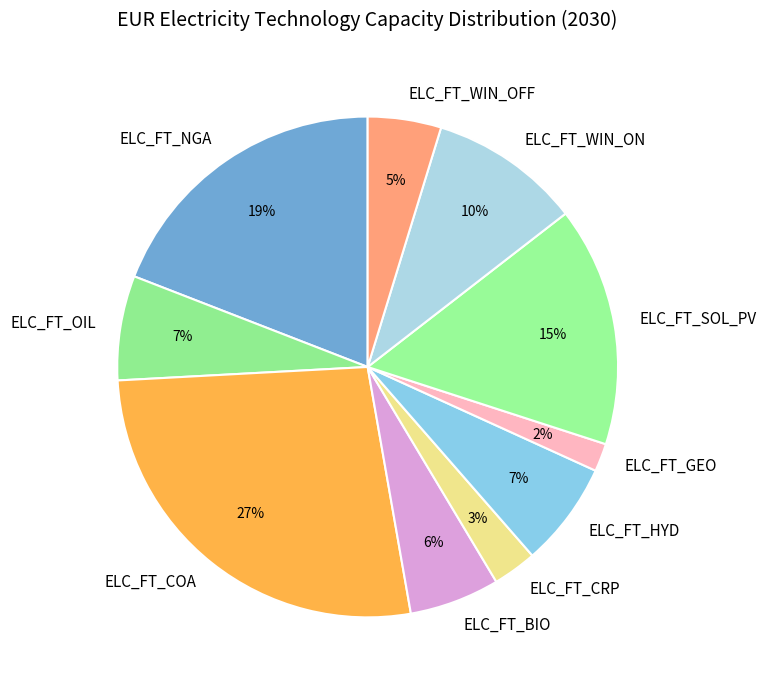

The ELC_FT_WIN_OFF slice represents 5% of the pie. True or false?

True